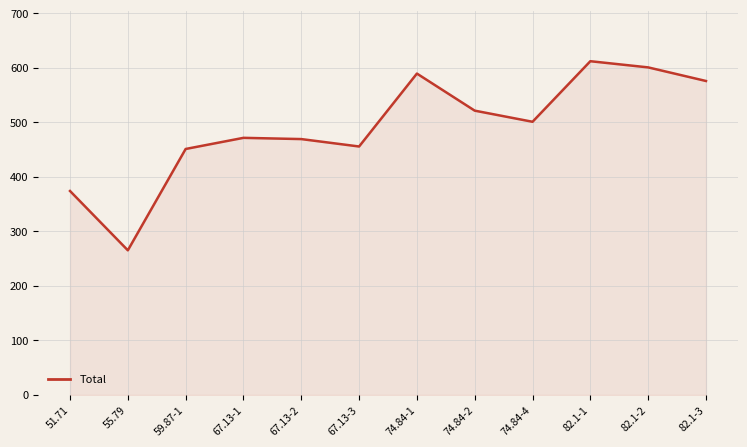

How many interior local valleys (lower than both neighbors) does the data have?

3